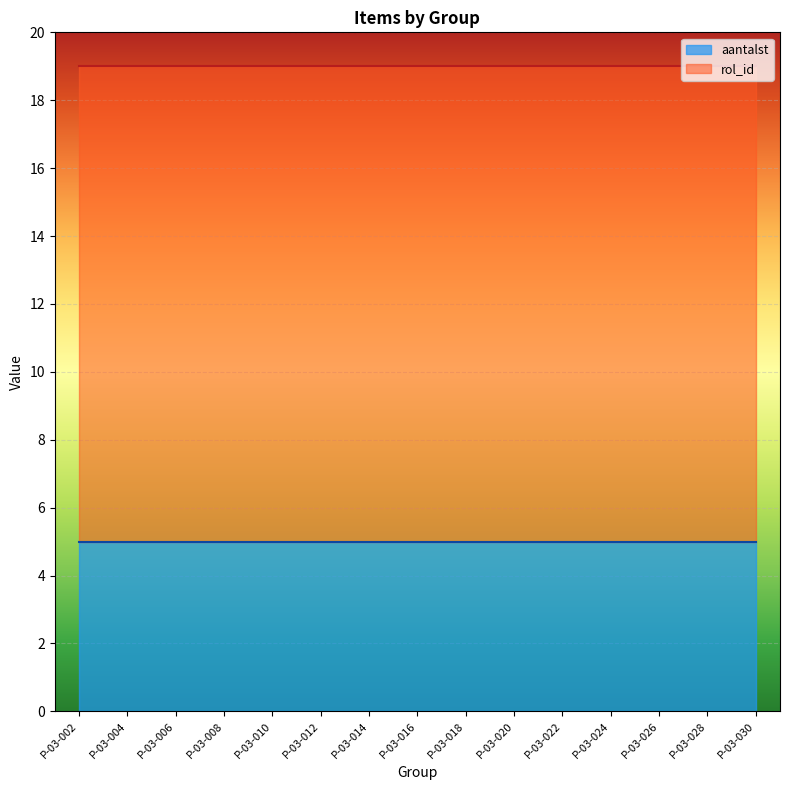

Rank the series by their maximum value, from lowest to highest.

aantalst, rol_id